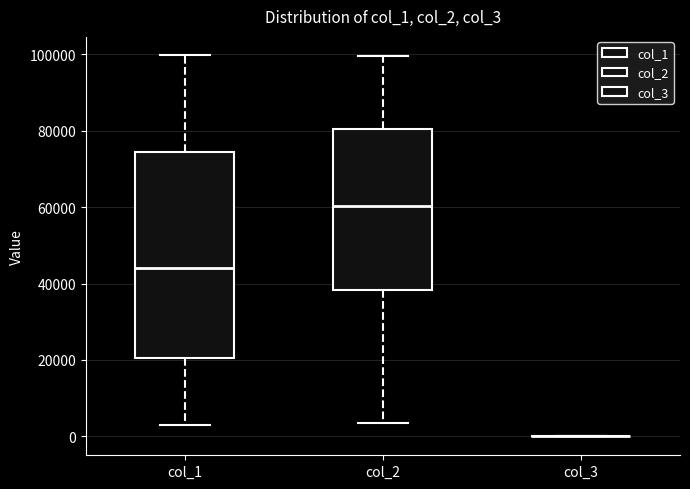

Where does the median line of the box for col_1 sit on the y-axis? The values are not printed on the chart, so give them approximately, as read against the axis.

44000